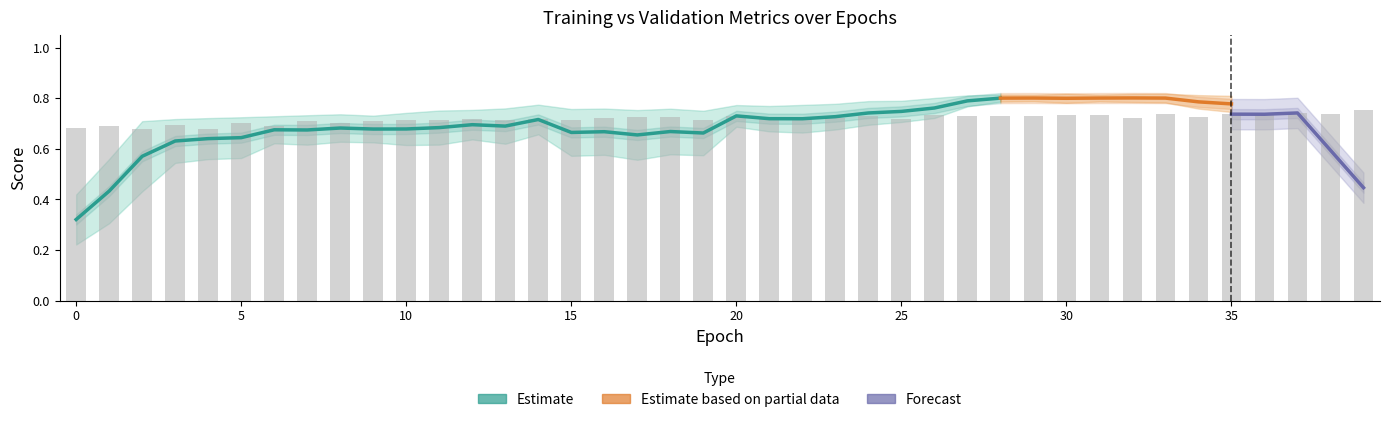

What is the approximate value of train_f1_C0 at 25?

0.7